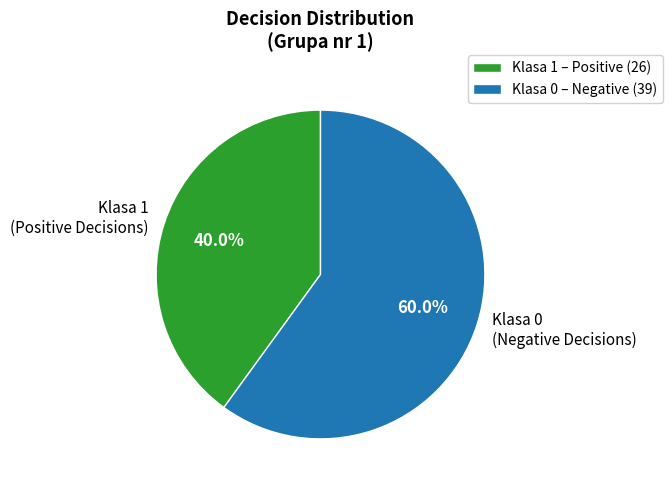

Do Klasa 0 (Negative Decisions) and Klasa 1 (Positive Decisions) together represent more than half of the pie?

Yes